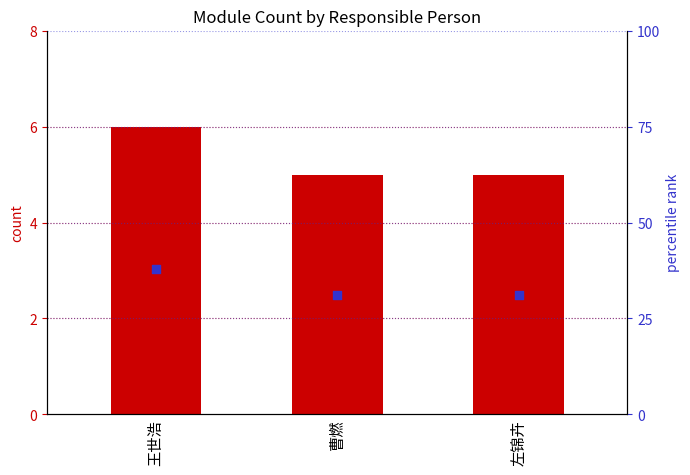

At which category is the sum across all series the highest?

王世浩